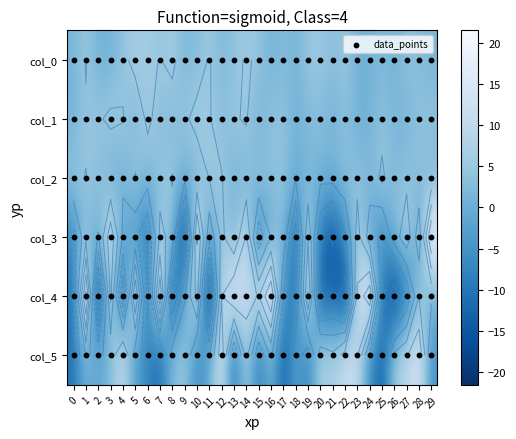

Is it true that col_3 equals -6.1 at 25?

True